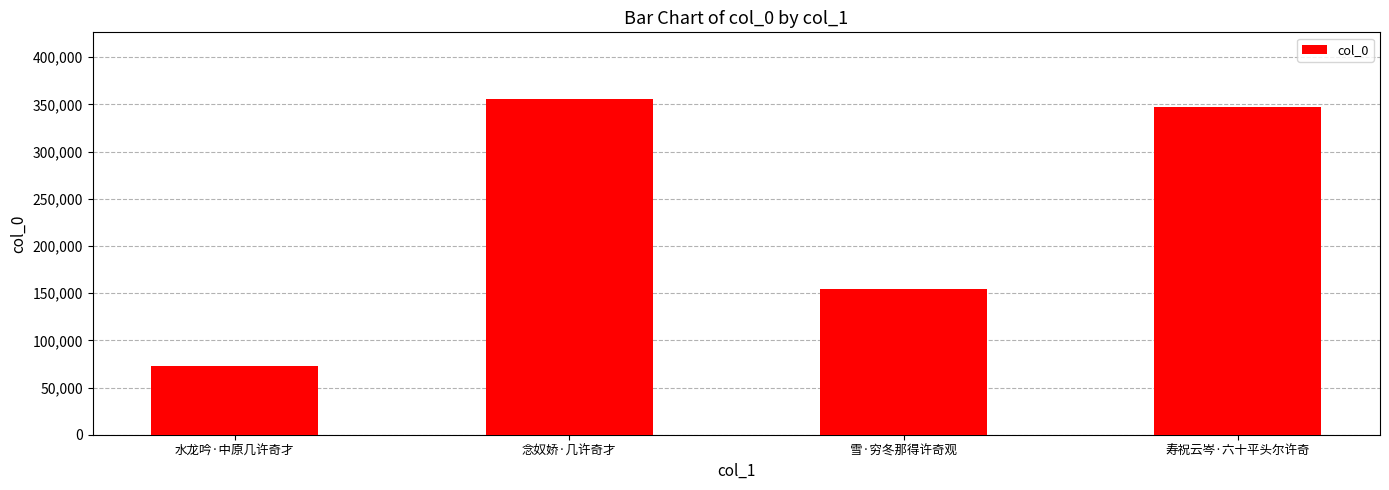

At which category does the chart reach its peak across all series?

念奴娇·几许奇才